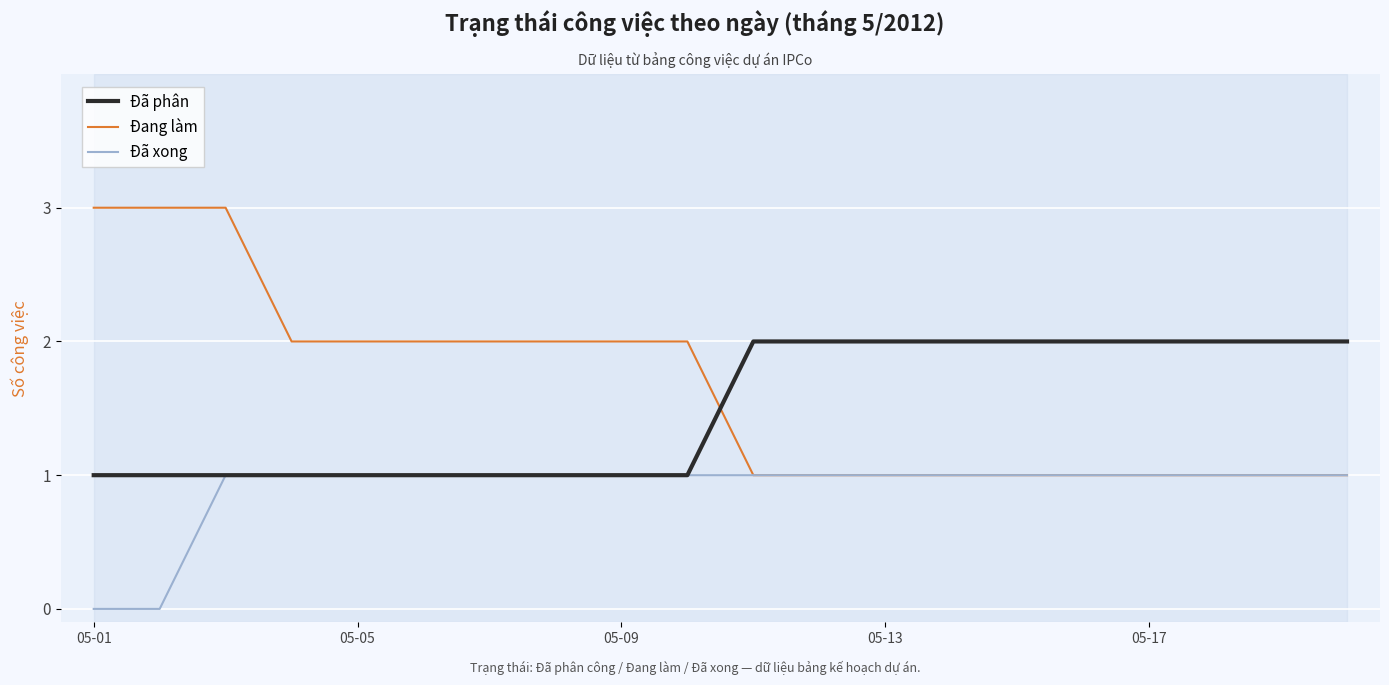

Which series has the widest spread of values?

Đang làm